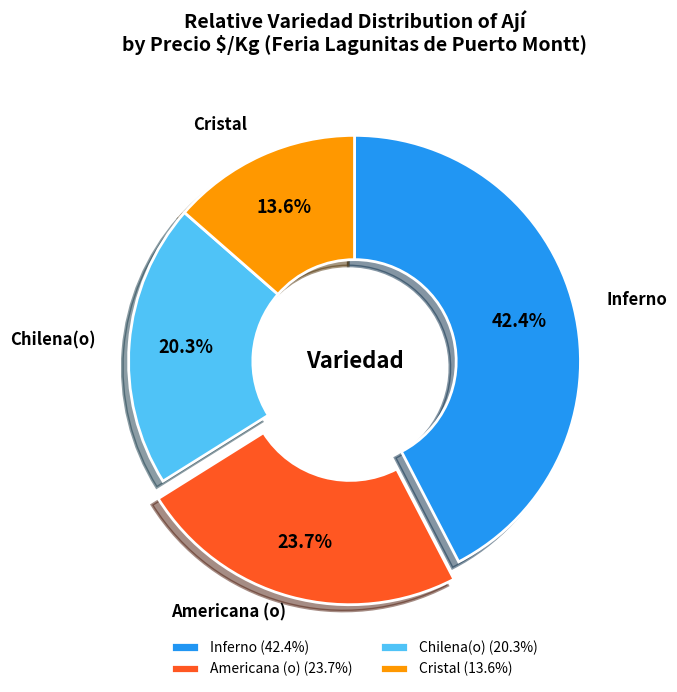

Is it true that Cristal is 14% of the pie?

True